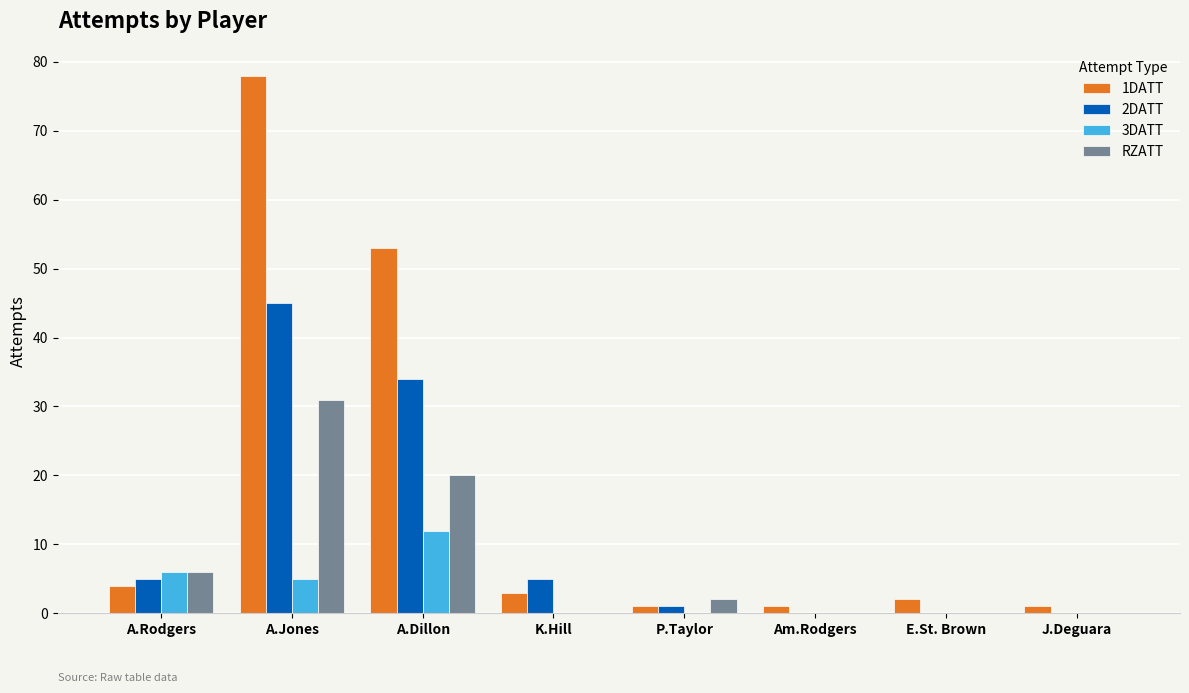

At which category is the sum across all series the highest?

A.Jones